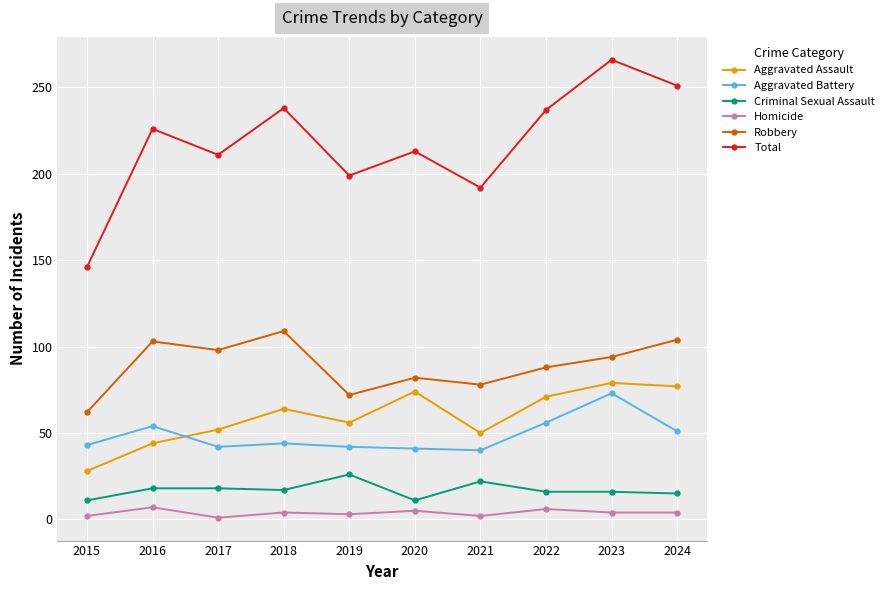

True or false: Robbery and Criminal Sexual Assault intersect in this chart.

False